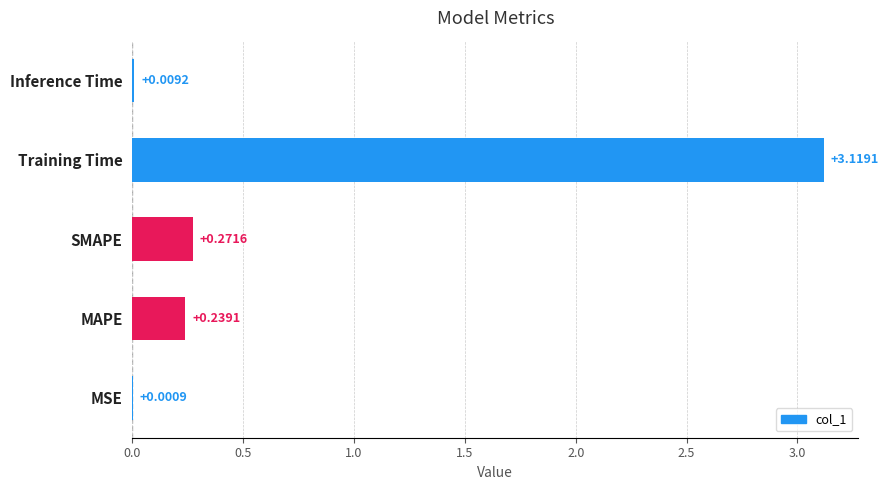

Where is the data nearest to the value 1?

SMAPE